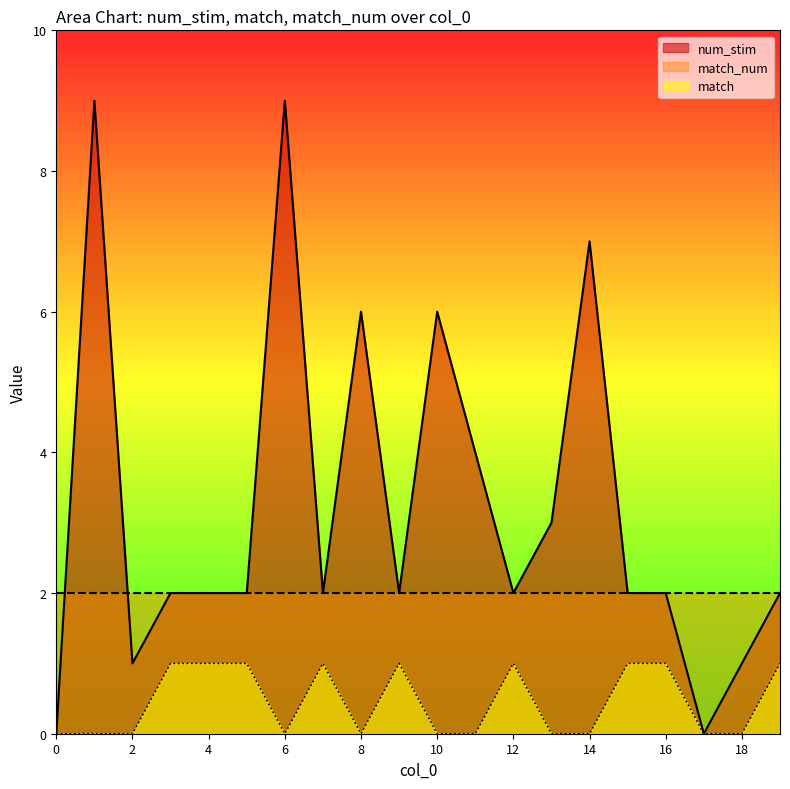

At how many categories does at least one series exceed 1?

20